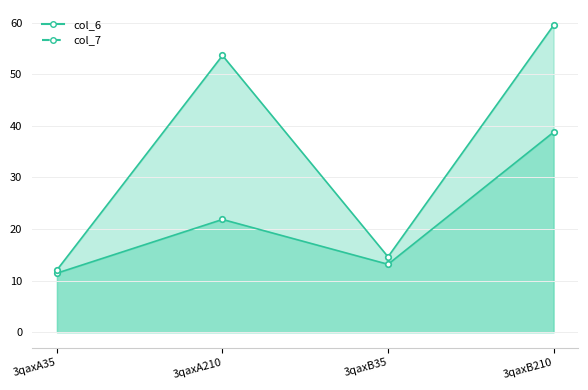

What is the sum of the col_6 values at 3qaxA35 and 3qaxB35?

24.6